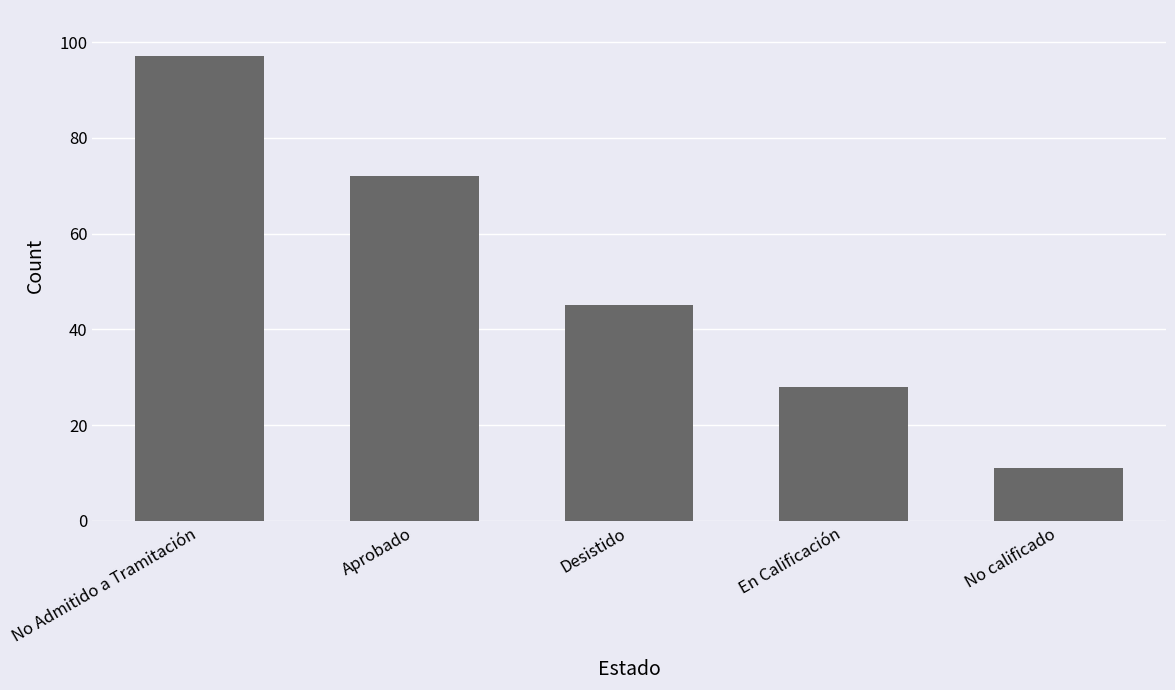

The value at No Admitido a Tramitación is 97. True or false?

True